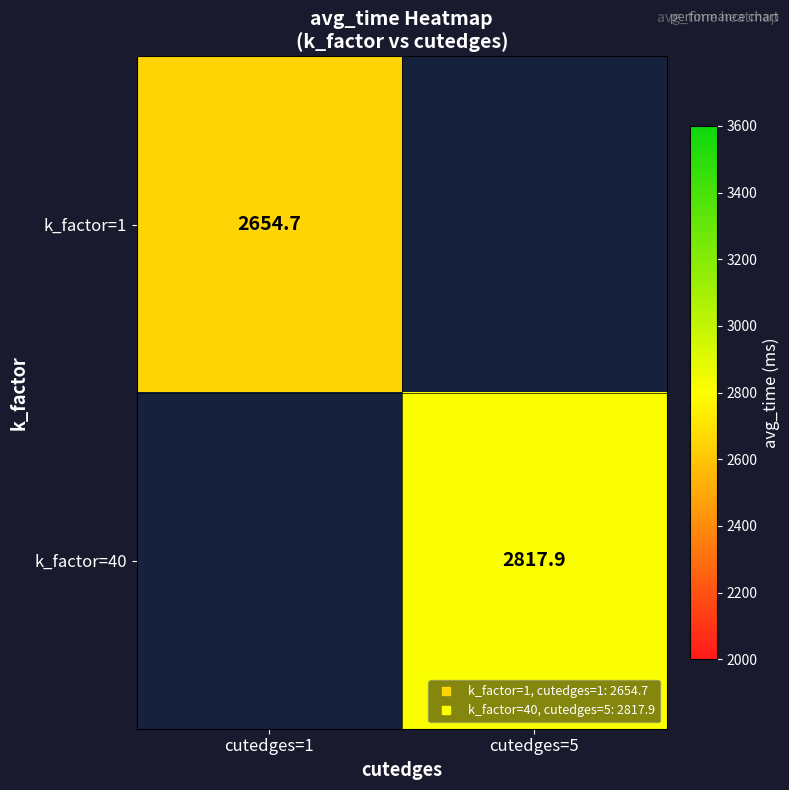

Which category has the highest value in the k_factor=1 series?

cutedges=1